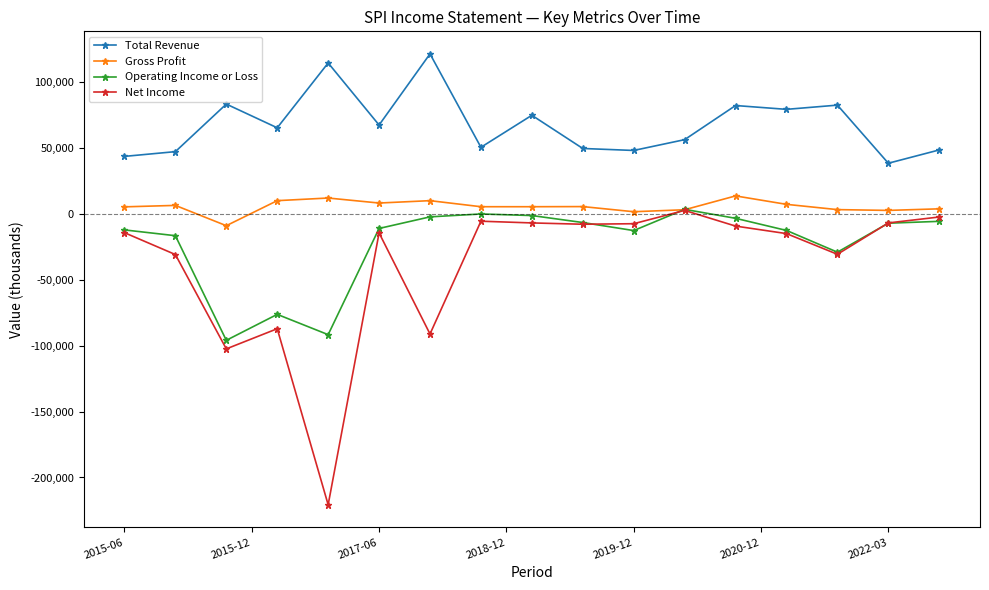

True or false: Operating Income or Loss has more than 2 interior local peaks.

True